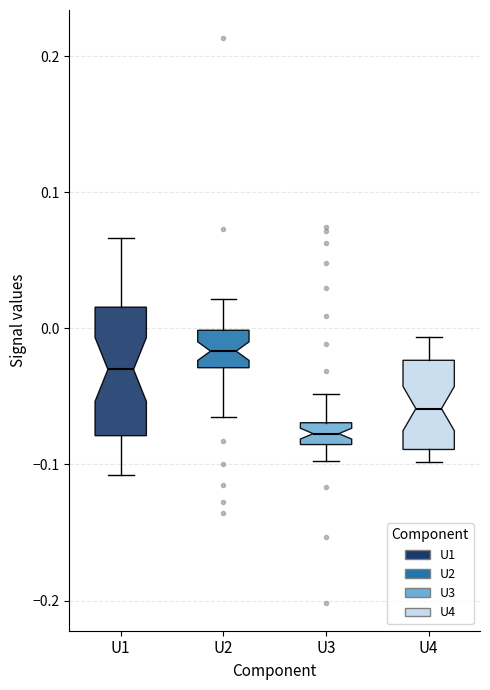

Where does the lower whisker of the box for U1 end on the y-axis? The values are not printed on the chart, so give them approximately, as read against the axis.

-0.11